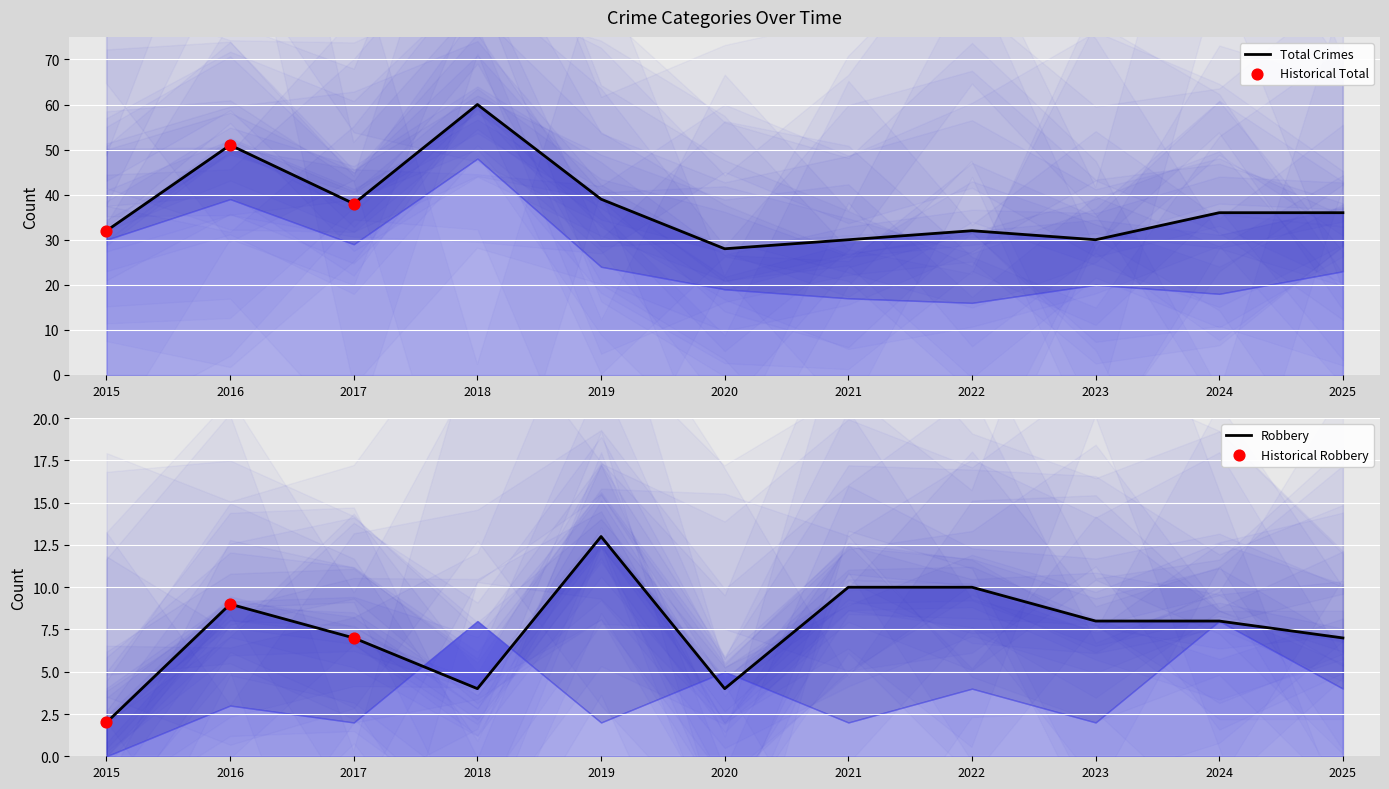

At which category is the sum across all series the highest?

2018